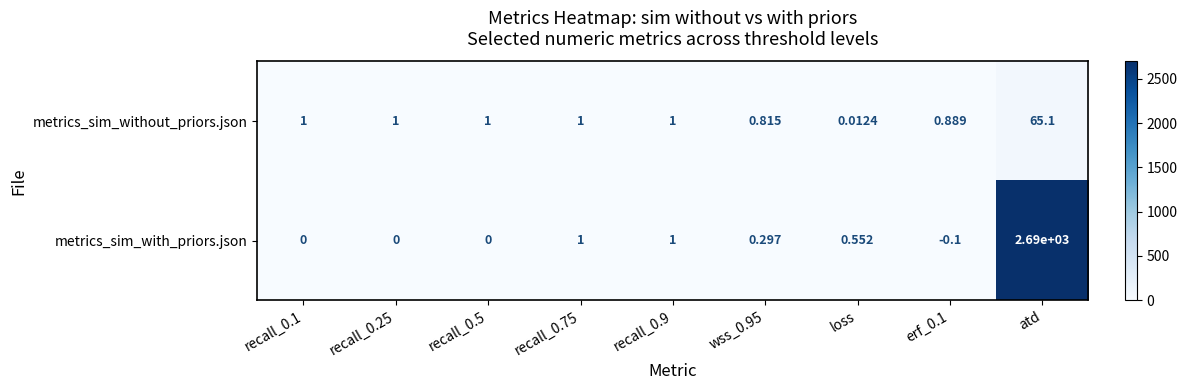

Rank the series at recall_0.25 from highest to lowest value.

metrics_sim_without_priors.json, metrics_sim_with_priors.json